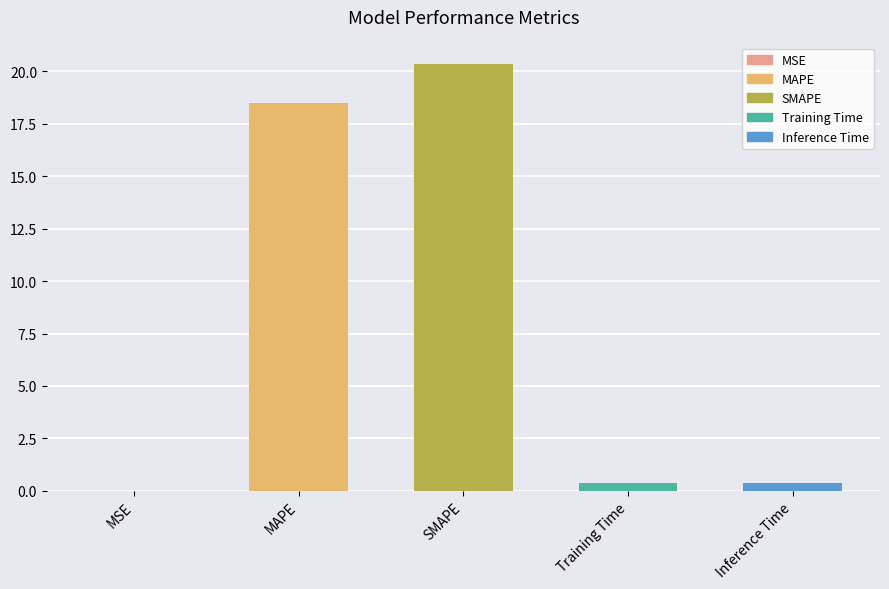

What is the sum of all values?

39.6